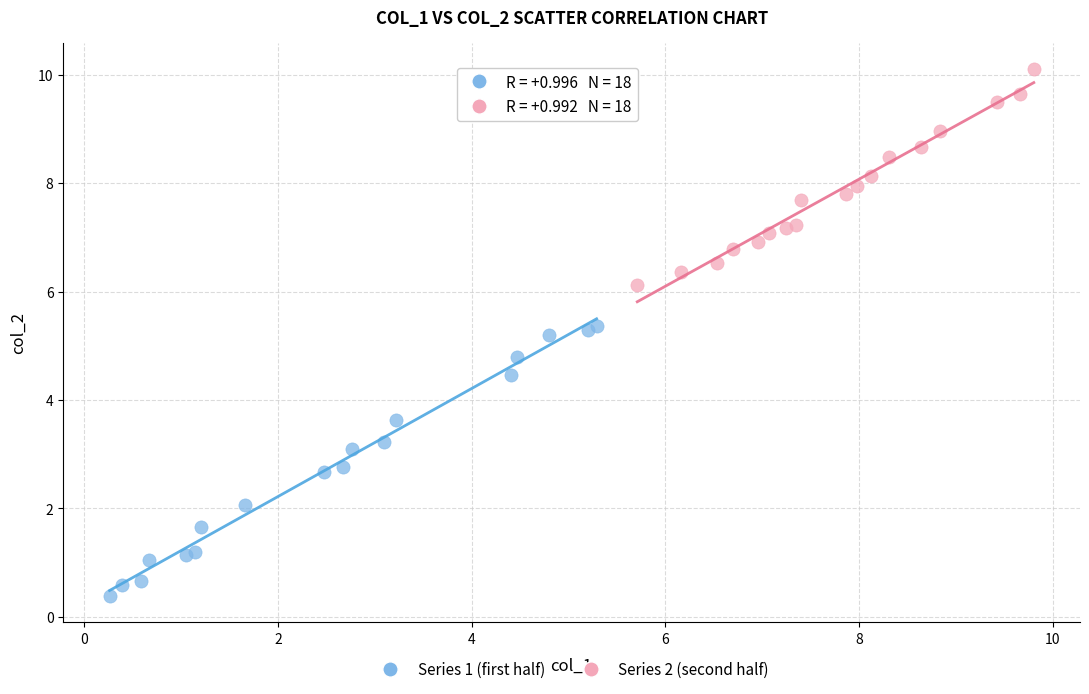

Which series reaches the maximum Y coordinate?

Series 2 (second half)